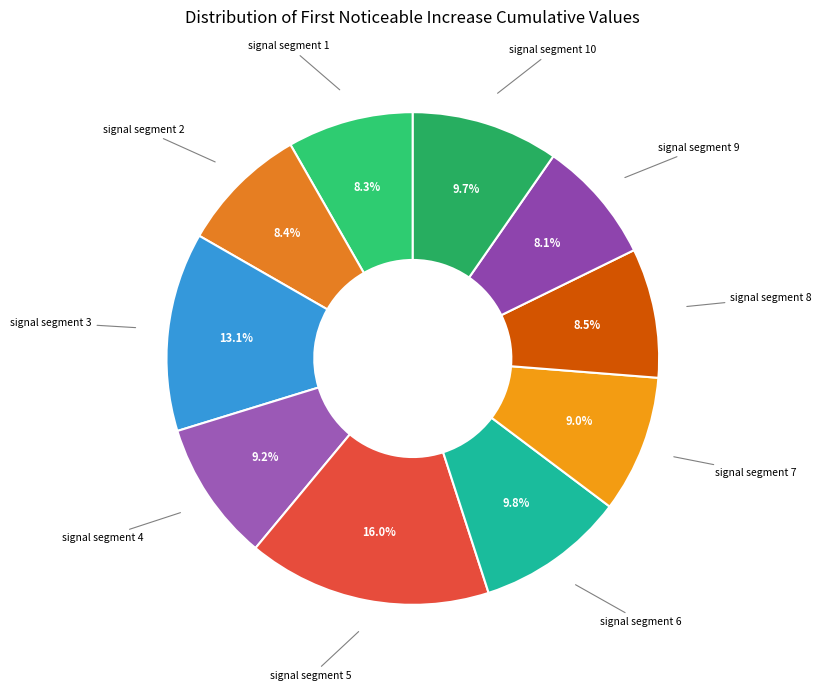

Which slice is the largest?

signal segment 5